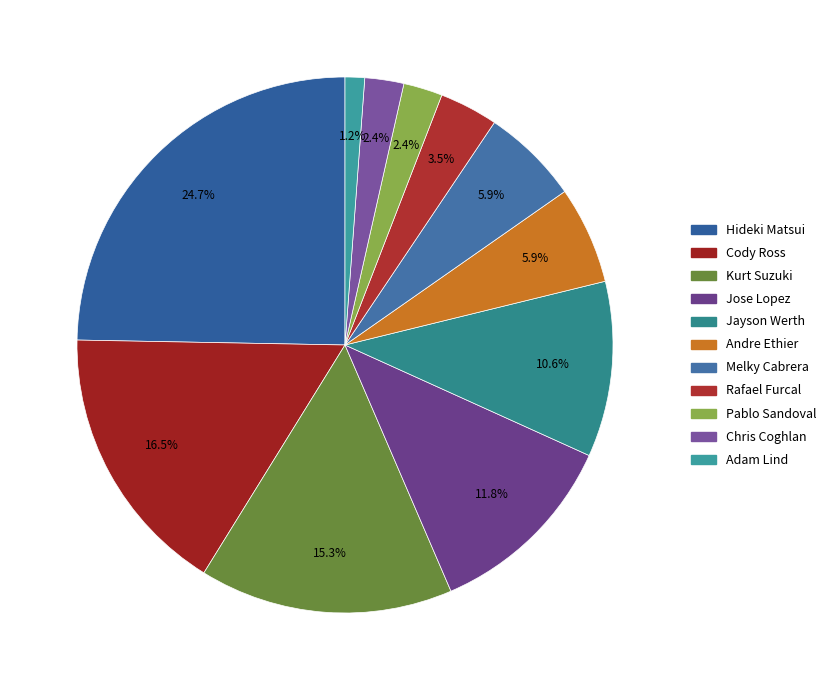

Is it true that Andre Ethier is 6% of the pie?

True